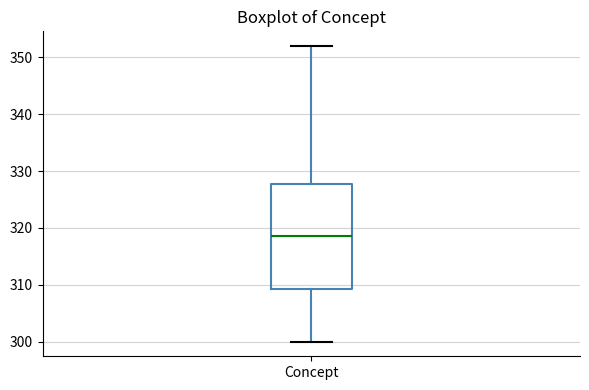

Read this box plot against the y-axis: the position of the median line, the range covered by the box, and the ends of both whiskers. The values are not printed on the chart, so give them approximately, as read against the axis.

median 319, box 309 to 328, whiskers 300 to 352